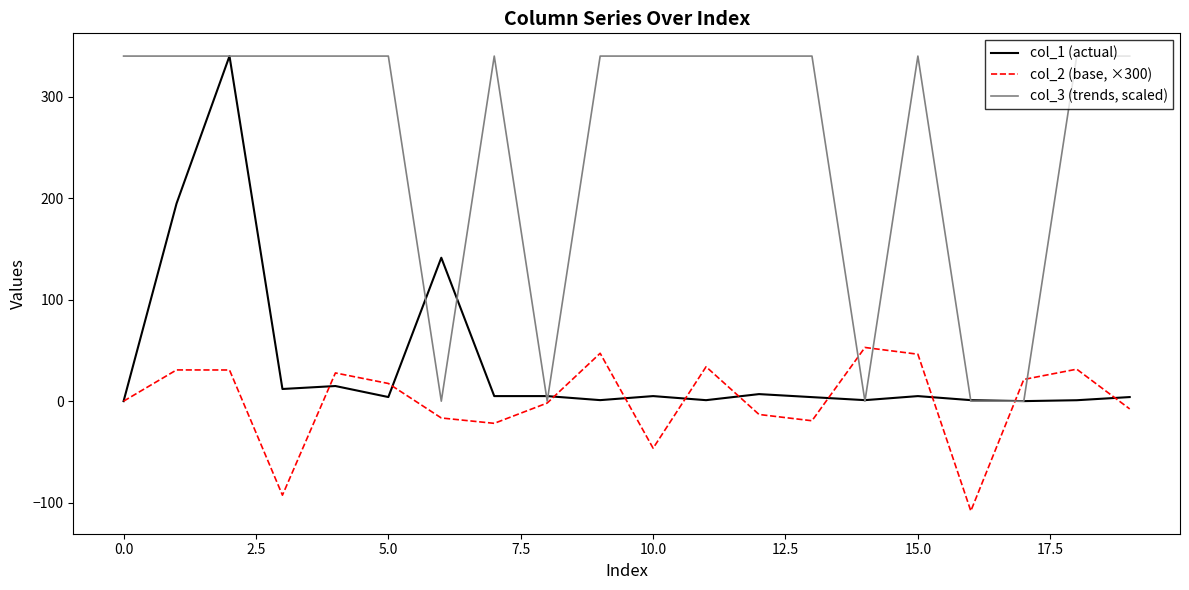

Count the number of data series in this chart.

3